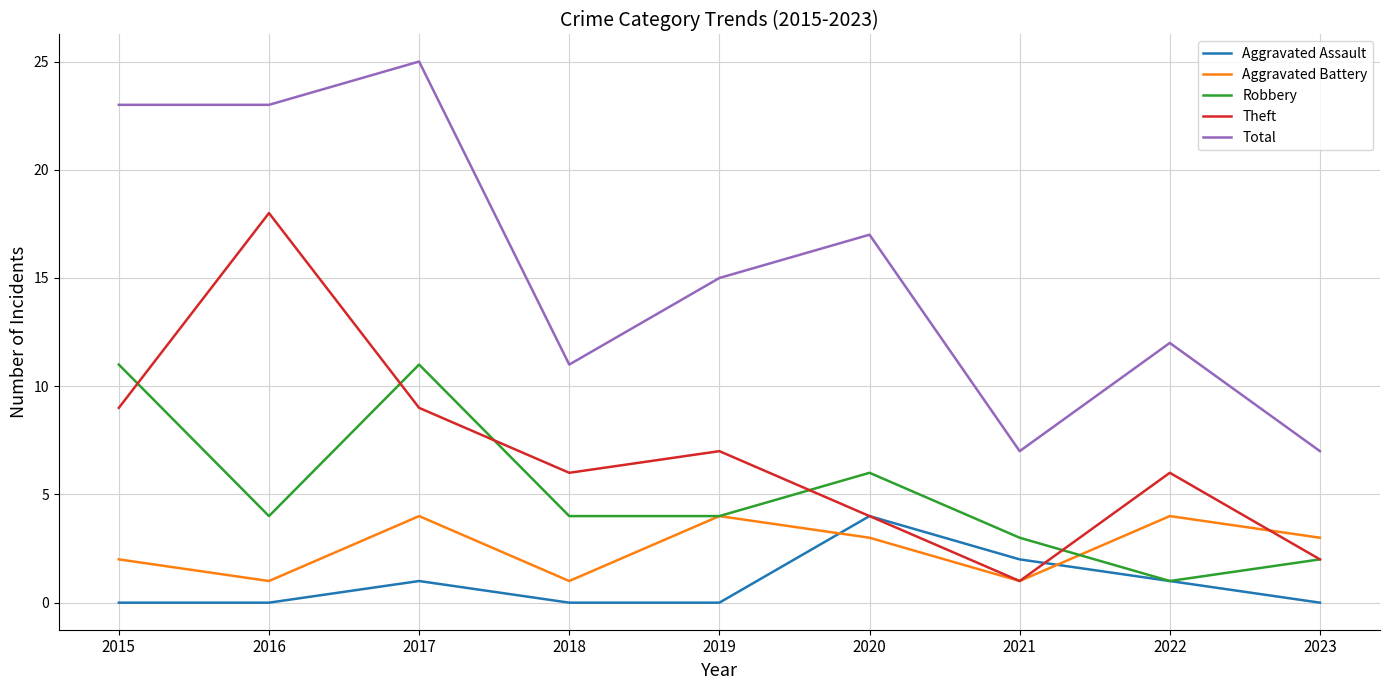

At which category does the chart reach its peak across all series?

2017